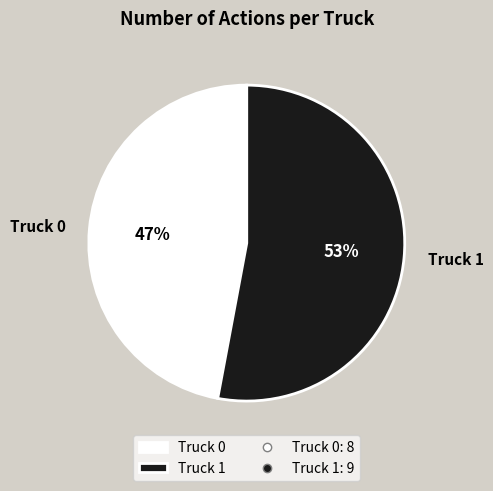

Approximately how many times larger is the value at Truck 1 compared to Truck 0?

1.1